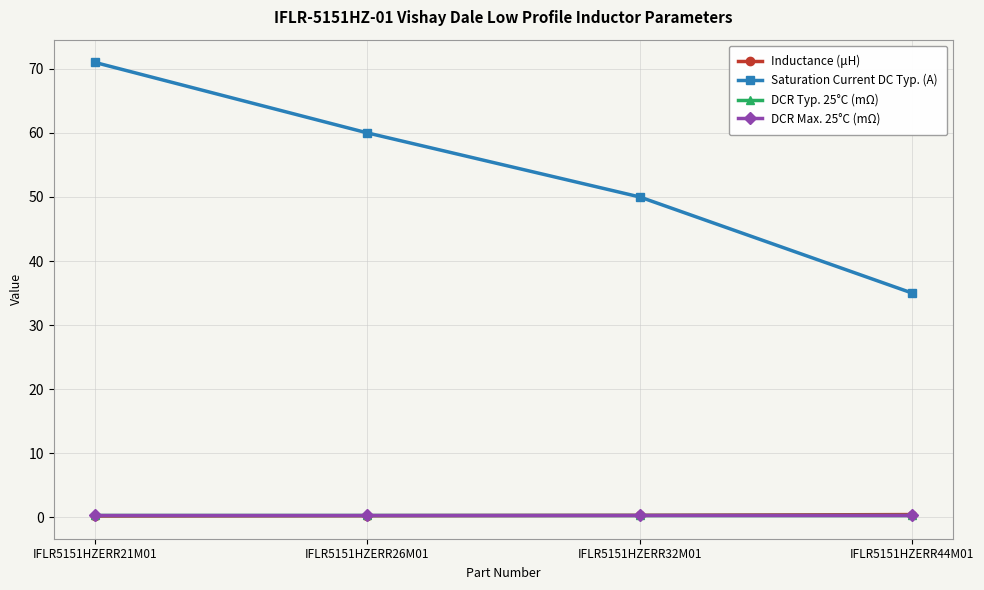

At how many categories does at least one series exceed 31?

4